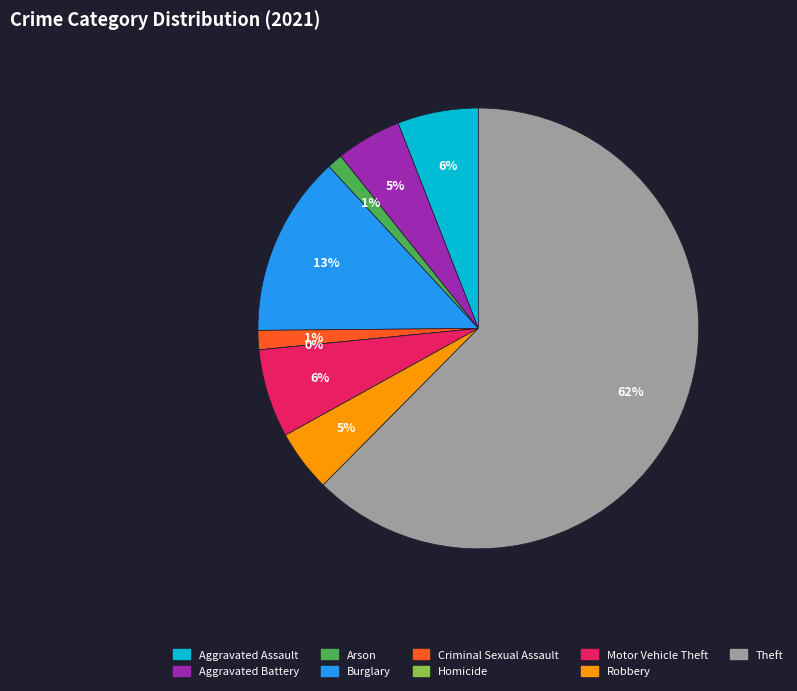

What is the smallest slice in the pie chart?

Homicide